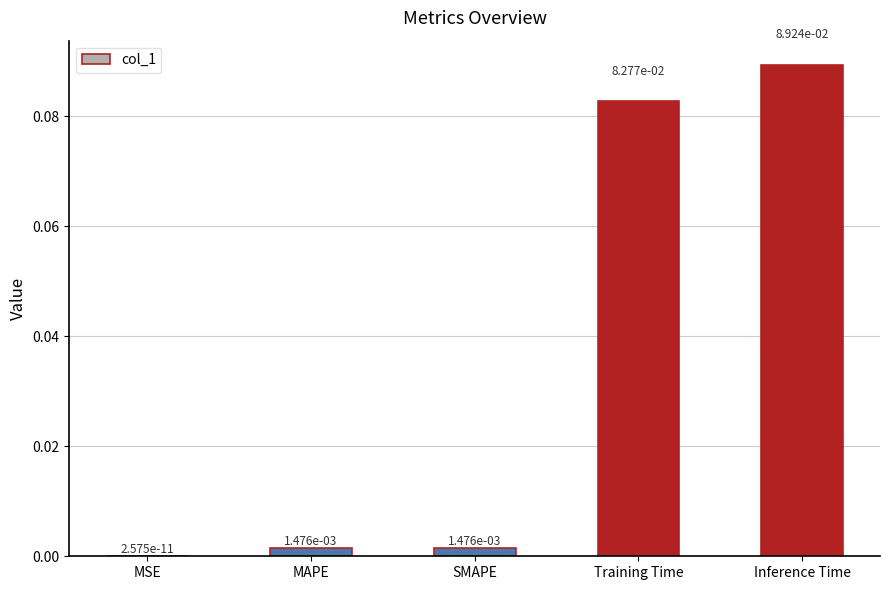

True or false: the data shows 0.0 at Training Time.

False